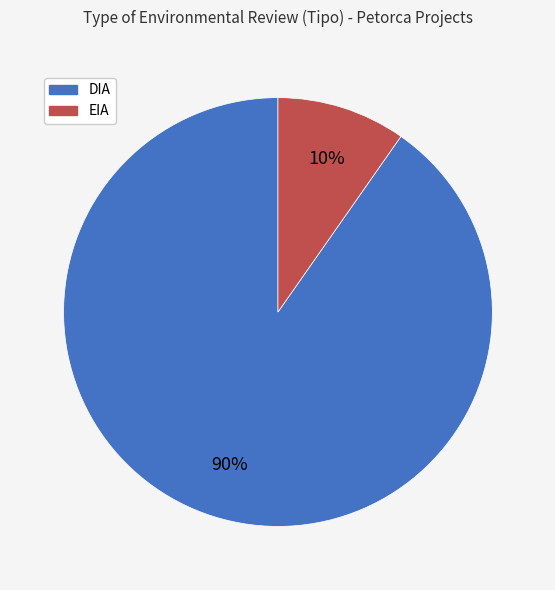

To the nearest percent, what portion does EIA represent?

10%